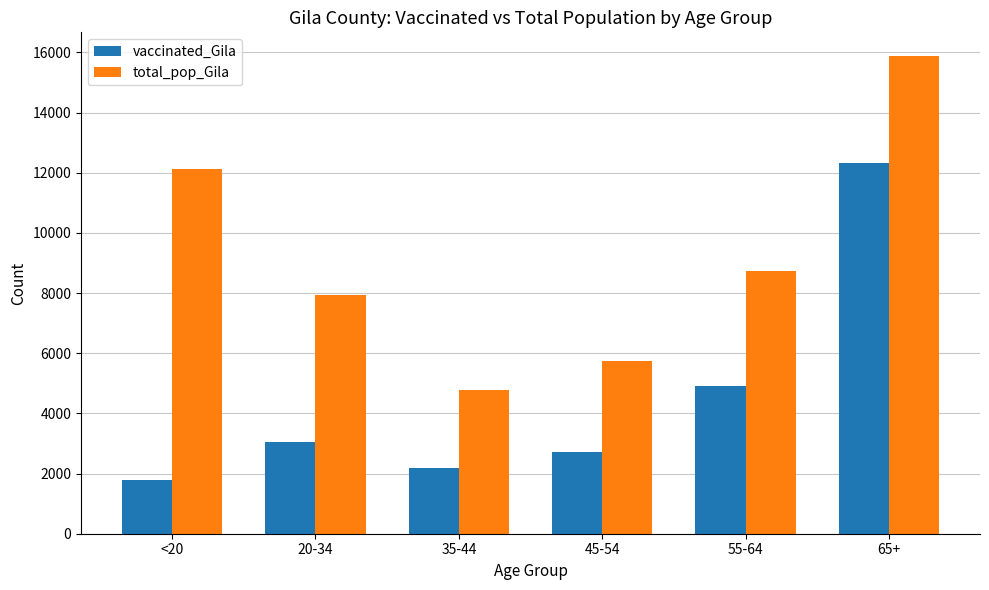

Reading right to left, list all the values displayed in this chart.

vaccinated_Gila: 12322	4925	2713	2171	3048	1786
total_pop_Gila: 15871	8718	5745	4775	7943	12107